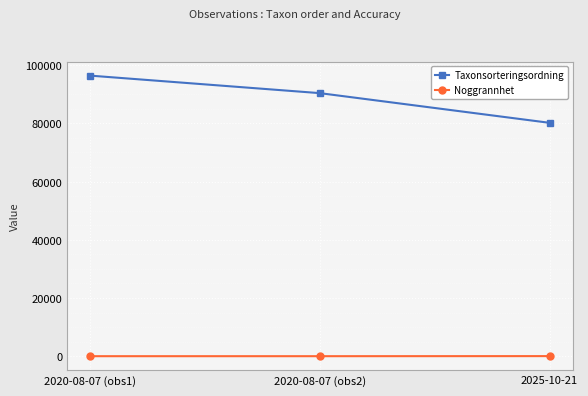

How many values in the Noggrannhet series exceed 25?

1